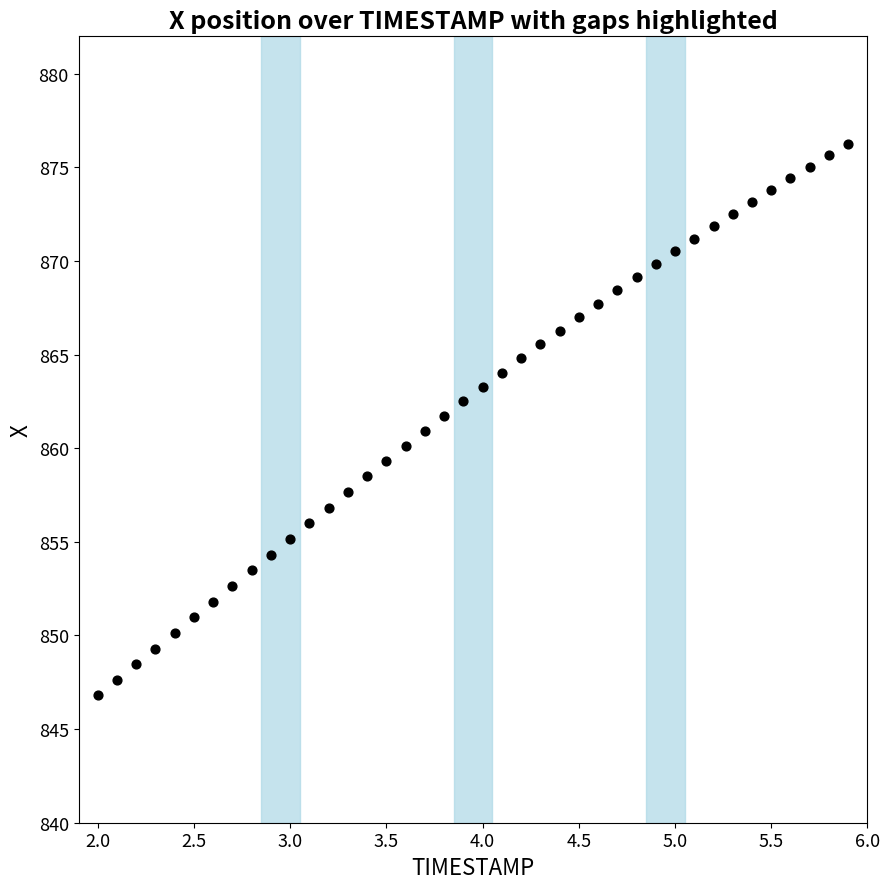

What is the range of Y values (max minus min)?

29.4